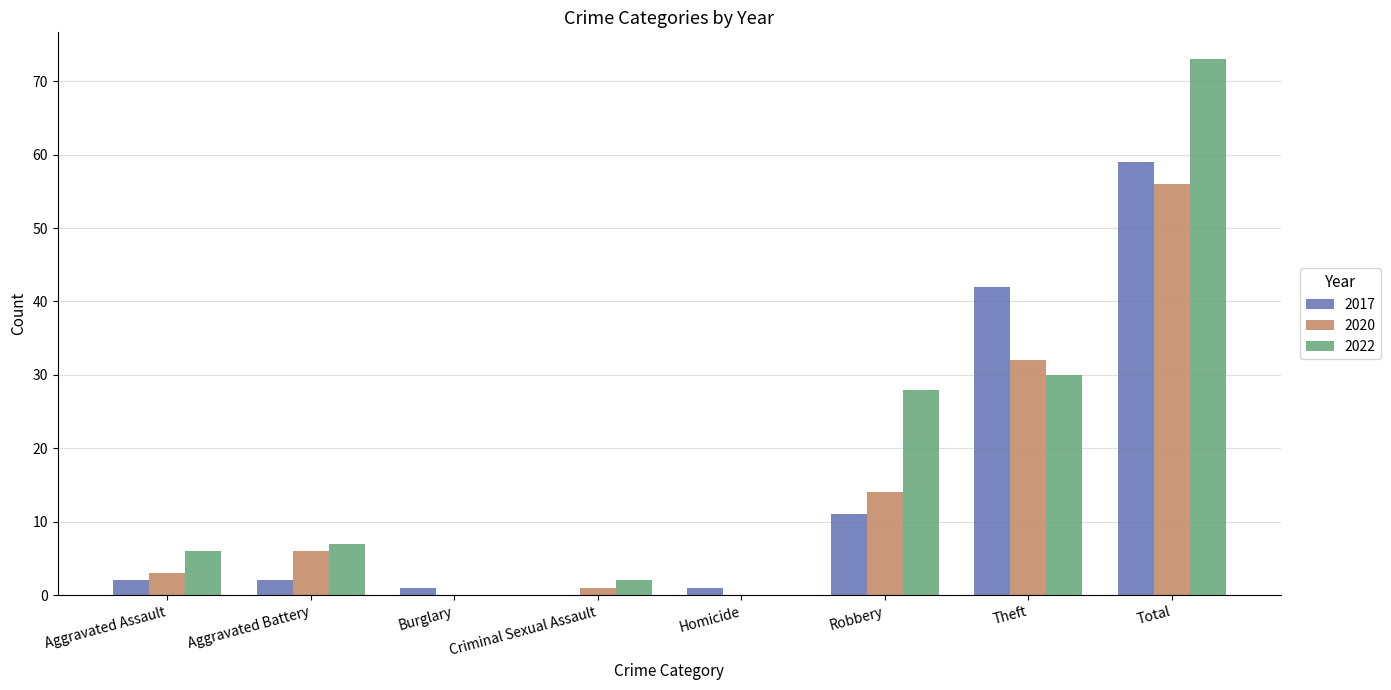

Which series has the largest total across all categories?

2022